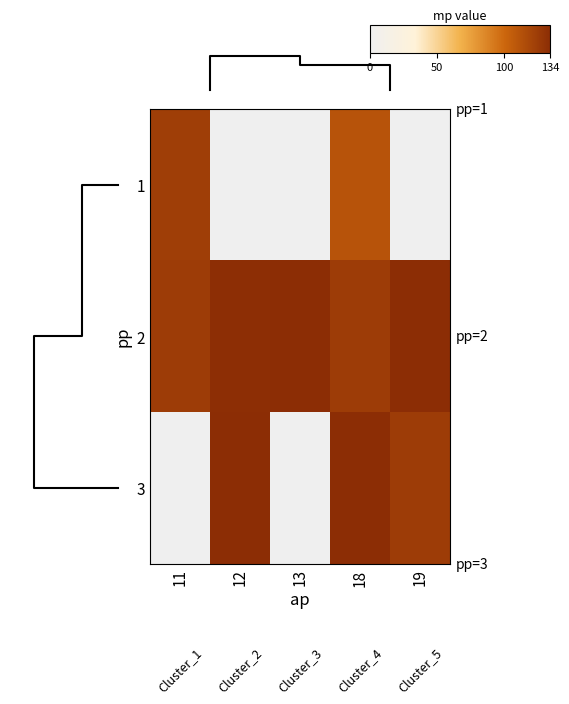

What is the sum of all 2 values?

651